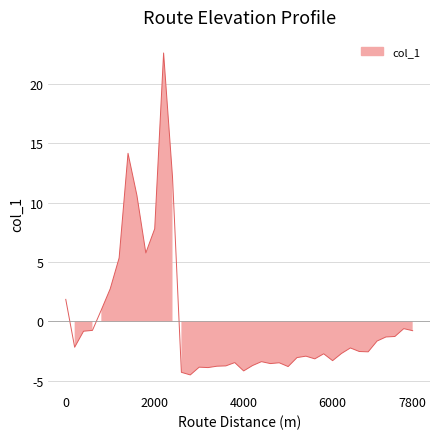

Where is the first local maximum?

1400